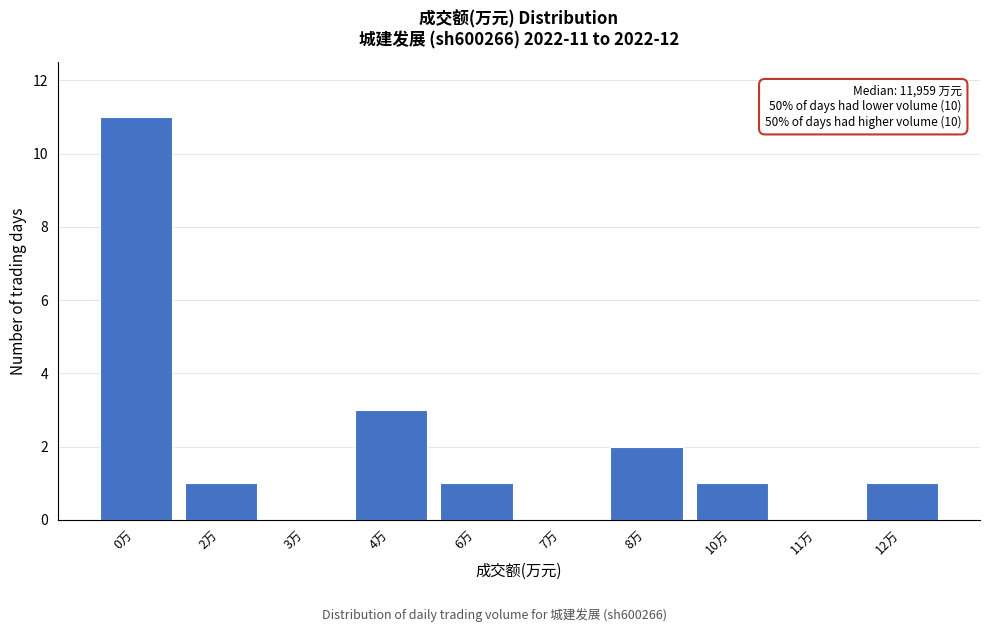

Where is the data nearest to the value 5?

4万